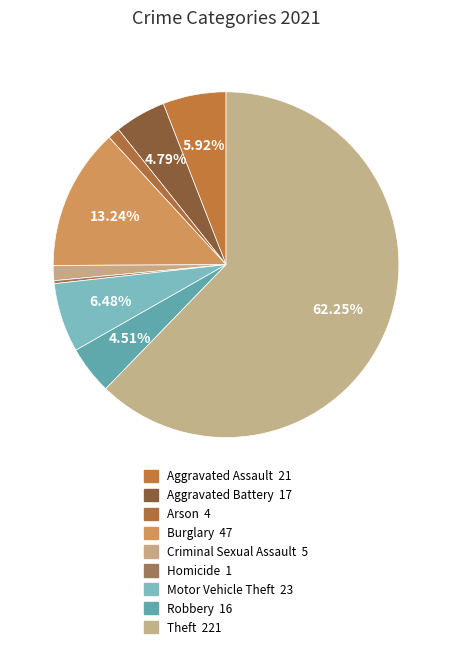

Count the number of slices in the pie.

9